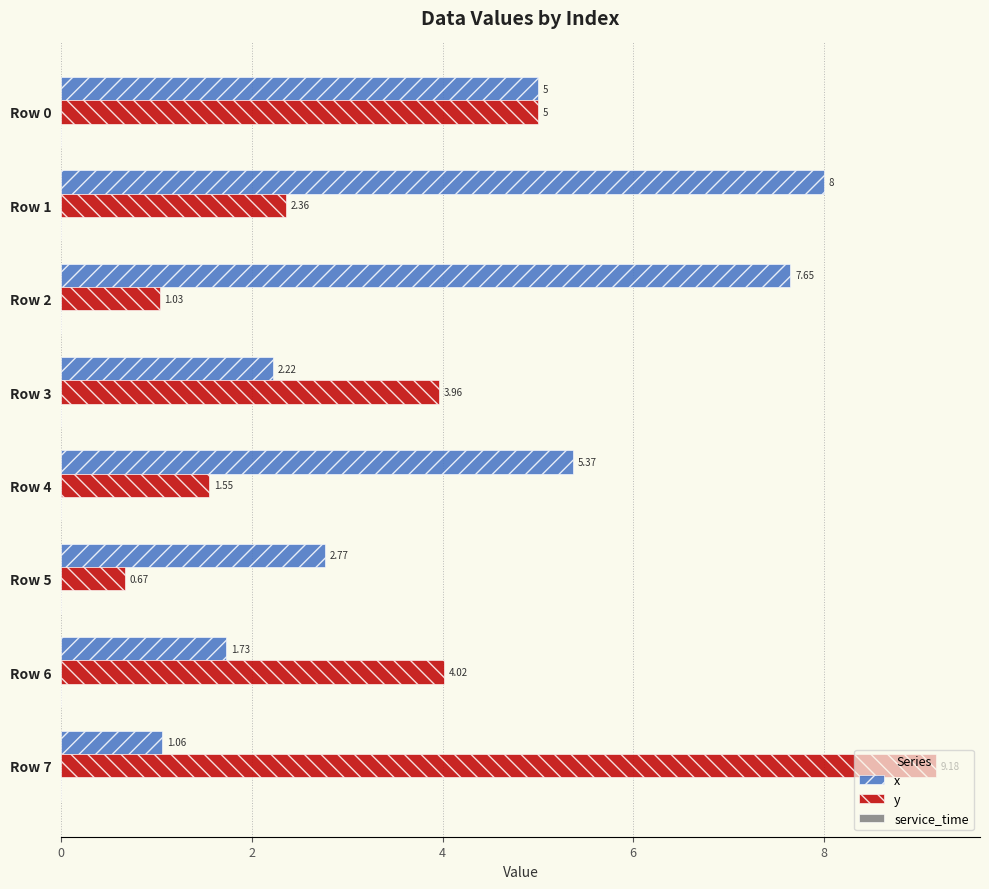

Which series changed the most between Row 0 and Row 6?

x